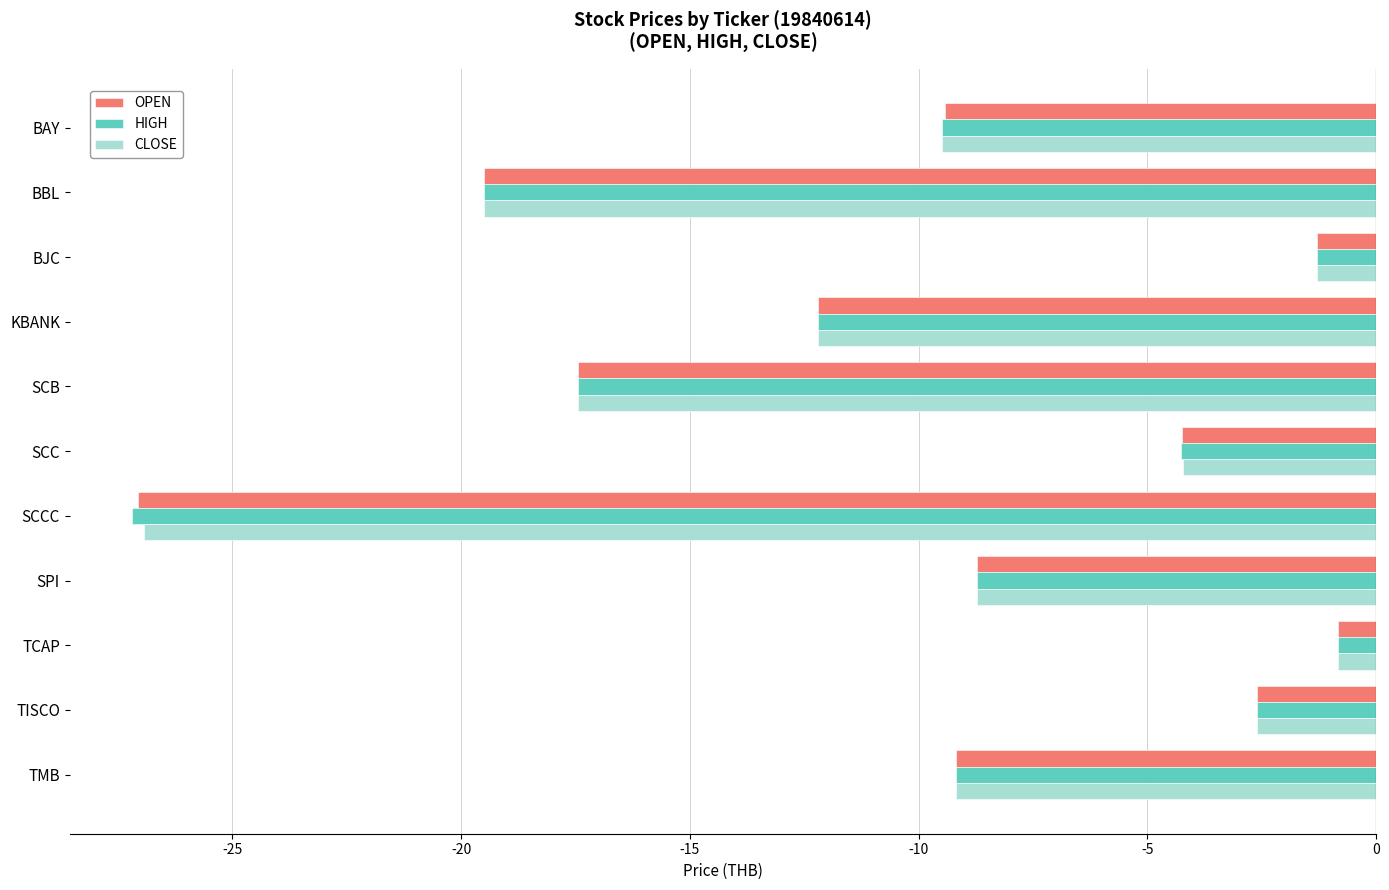

What is the maximum value shown in the chart?

-0.8